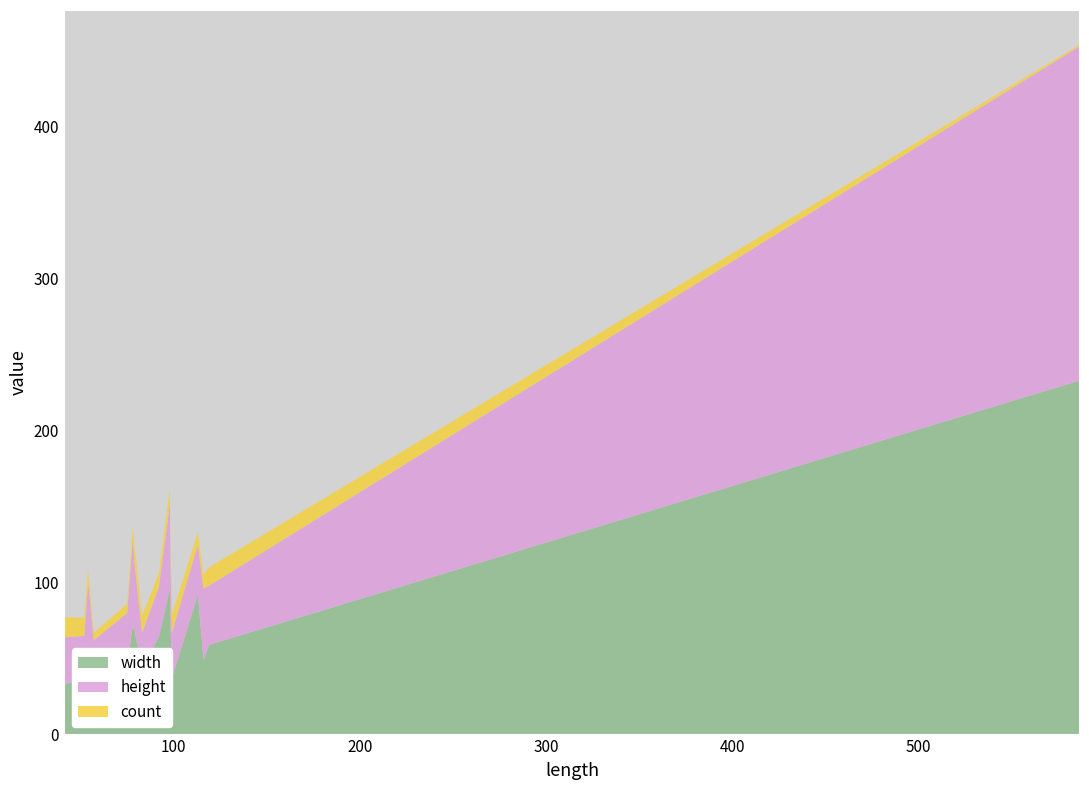

Reading left to right, transcribe all the data shown in this chart.

width: 33	37	52	33	45	72	68	44	64	96	88	37	92	49	59	233
height: 31	28	49	29	35	57	44	23	33	56	47	30	33	47	39	220
count: 13	12	8	5	6	8	12	11	9	10	9	12	8	9	12	1